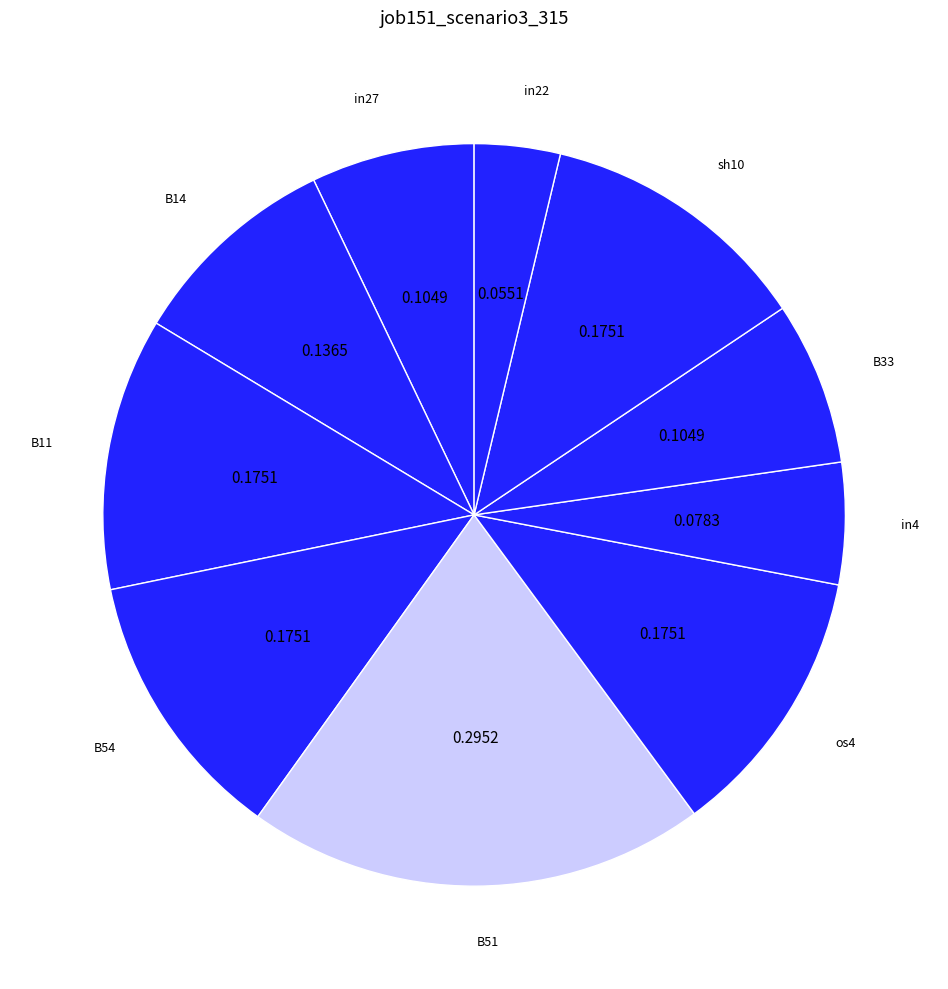

Is there a majority slice in this chart?

No